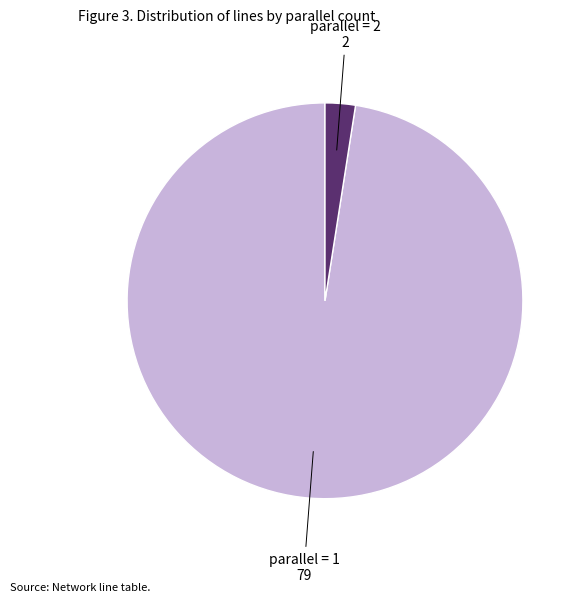

Count the number of slices in the pie.

2